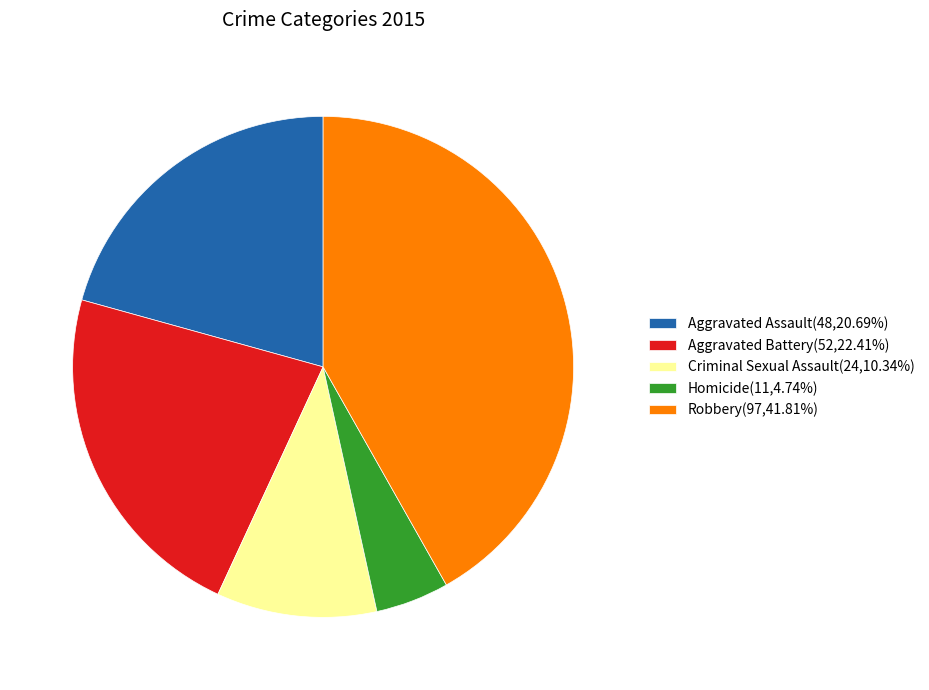

Which category has the smallest portion of the pie?

Homicide